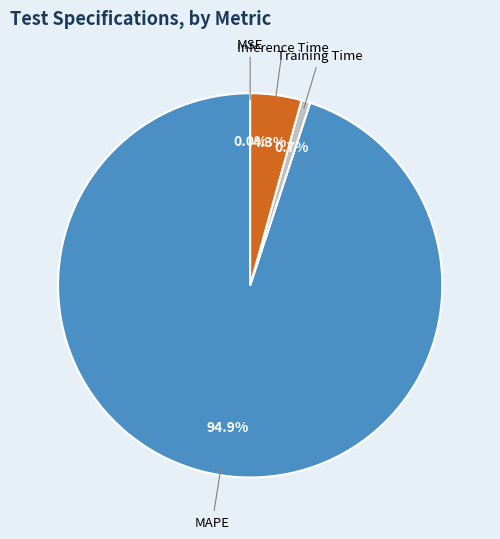

To the nearest percent, what is the difference between the largest and smallest slice percentages?

95%